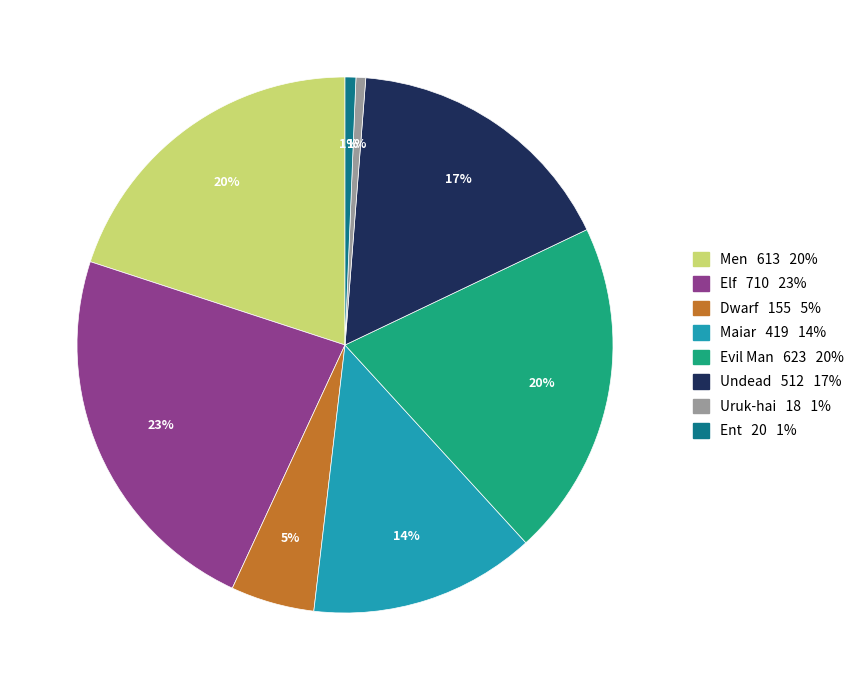

Is the sum of Men and Maiar greater than half?

No